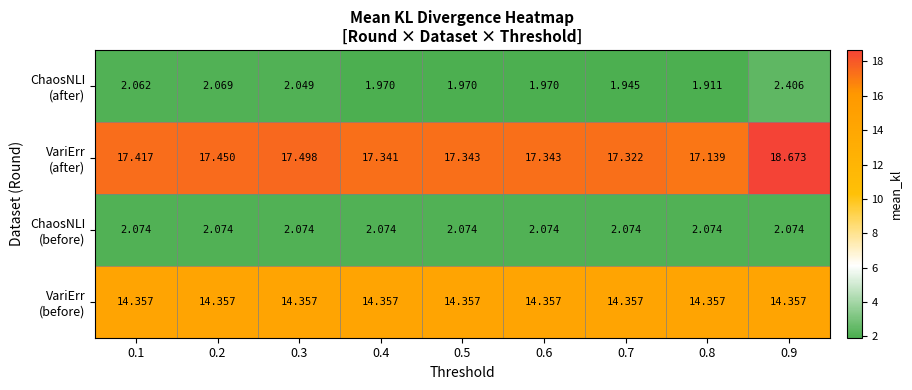

Between 0.2 and 0.7, which is larger?

0.2